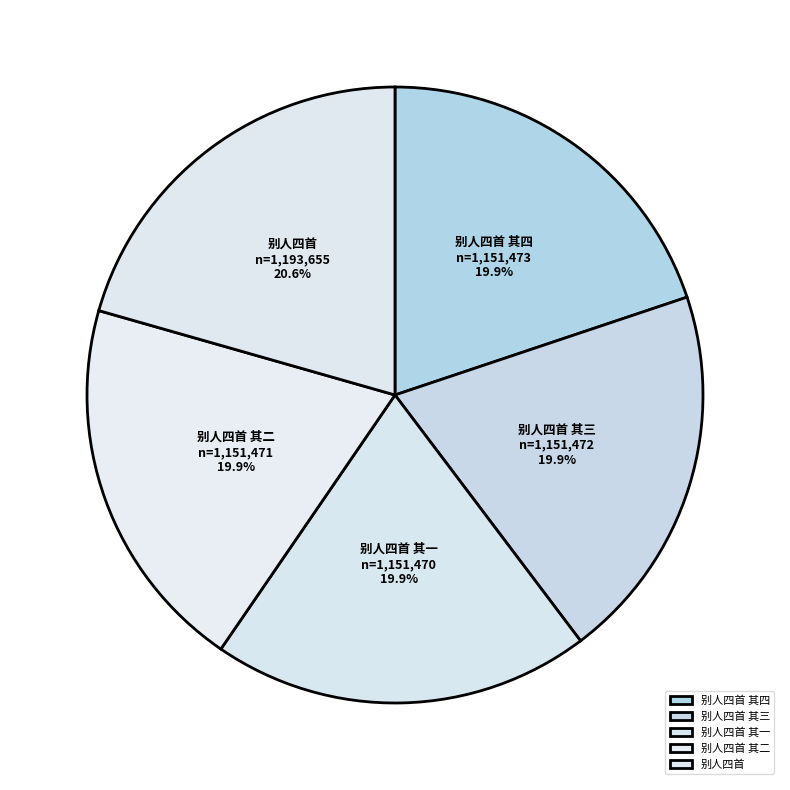

What is the ratio of the value at 别人四首 其二 to the value at 别人四首 其四?

1.0